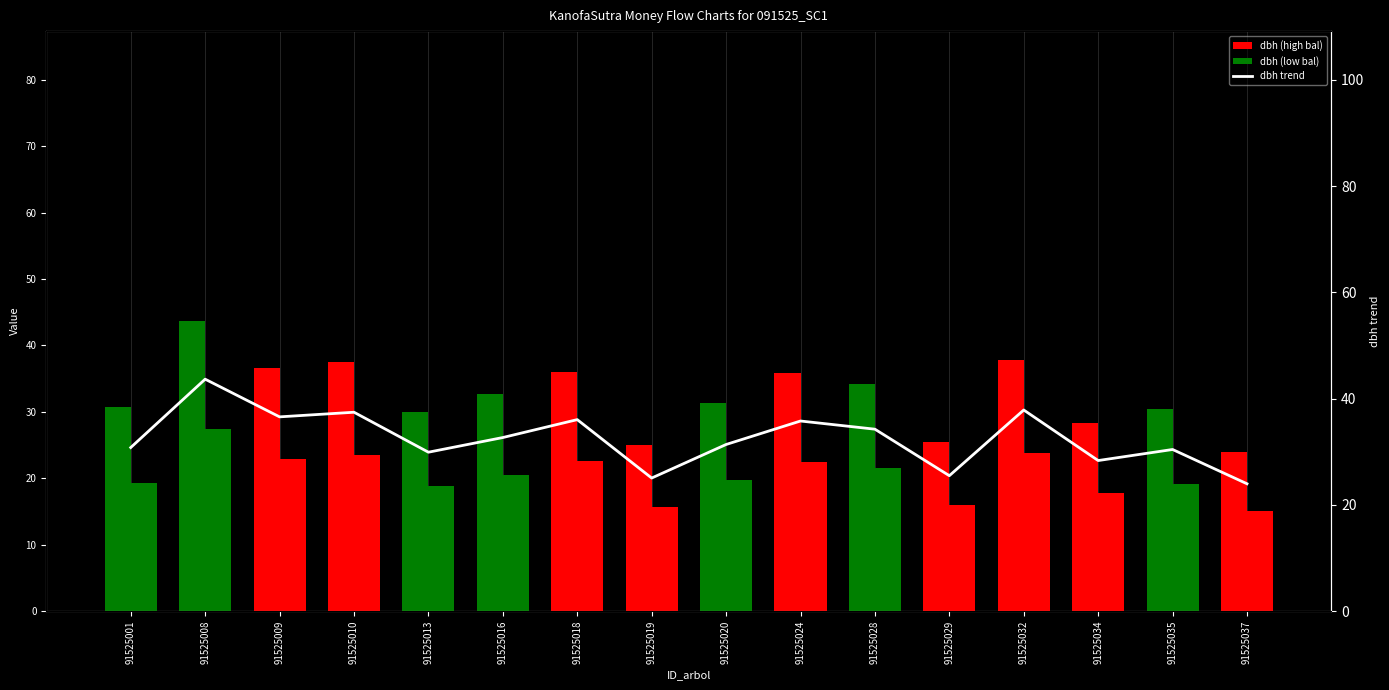

What is the difference between the maximum and minimum values?

19.7